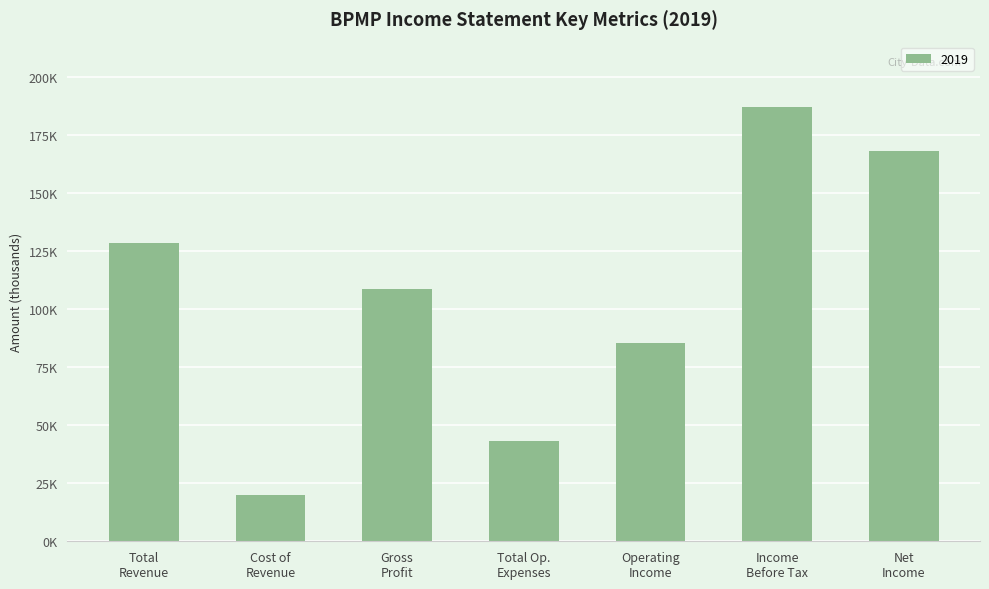

At which category does the chart reach its minimum across all series?

Cost of
Revenue